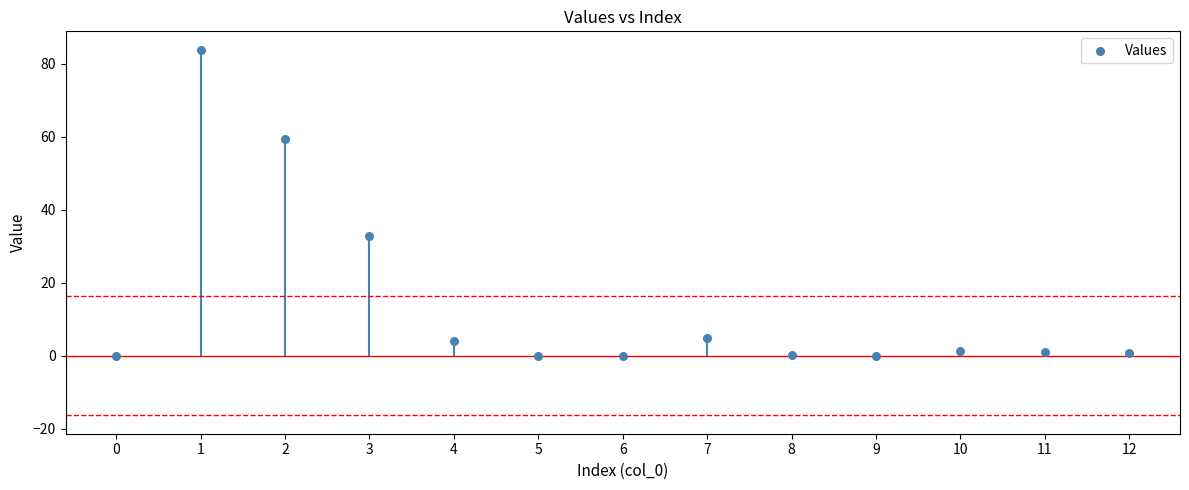

What is the range of Y values (max minus min)?

83.9